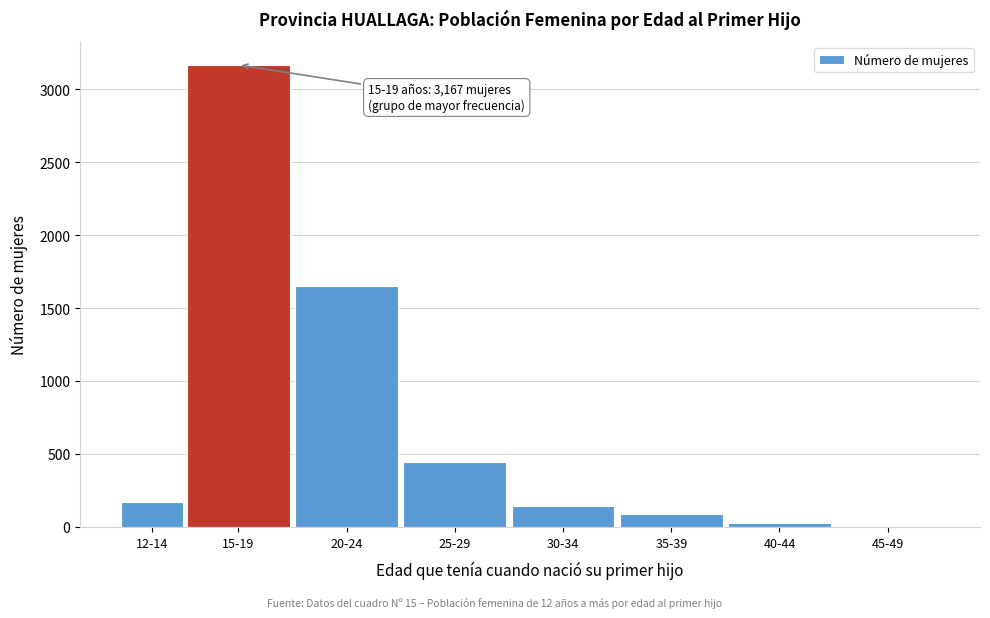

Reading left to right, what are all the values shown in this chart?

12-14=169	15-19=3167	20-24=1650	25-29=447	30-34=140	35-39=88	40-44=25	45-49=2